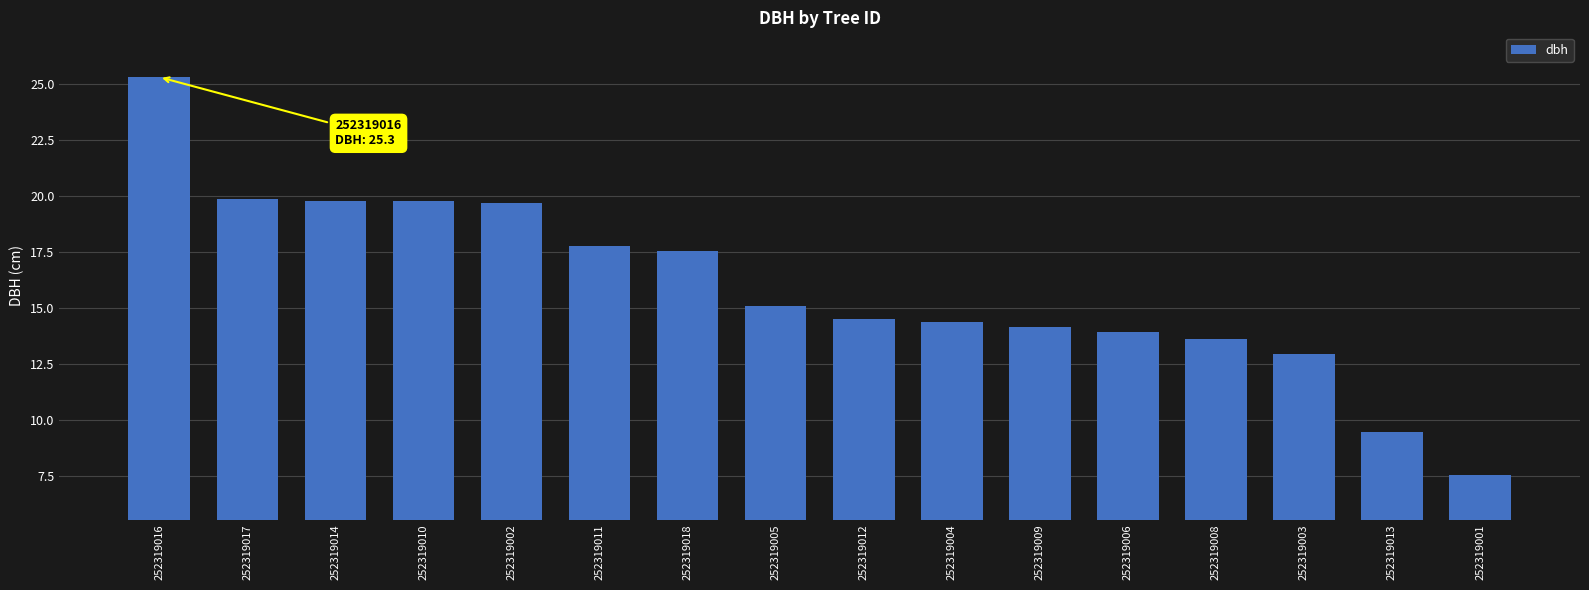

How many values exceed 15?

8